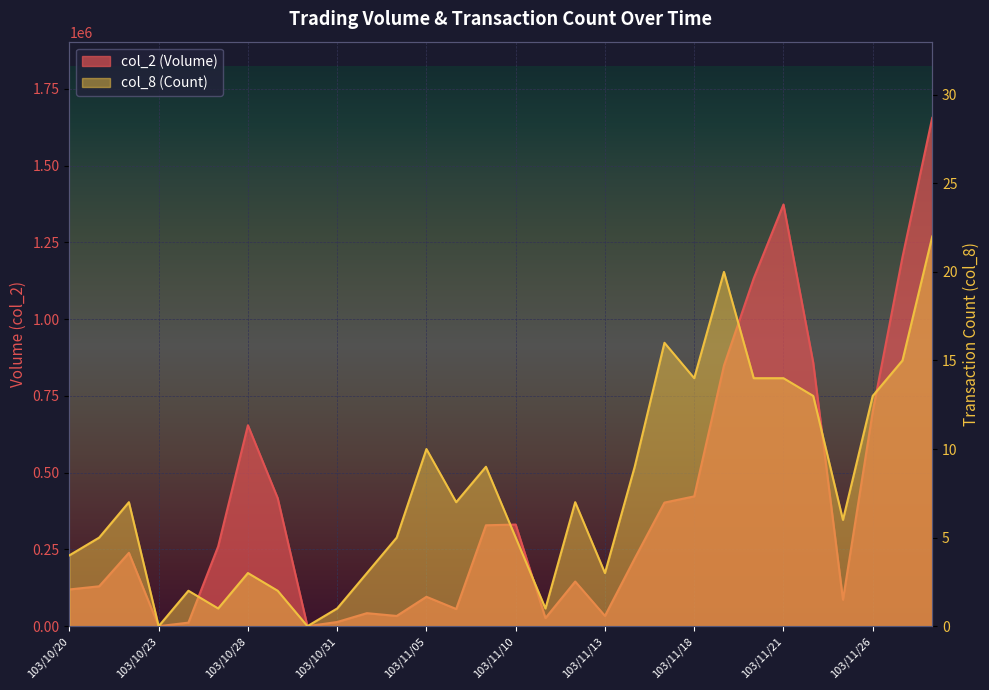

What is the difference between the second highest and second lowest values in the col_8 series?

20